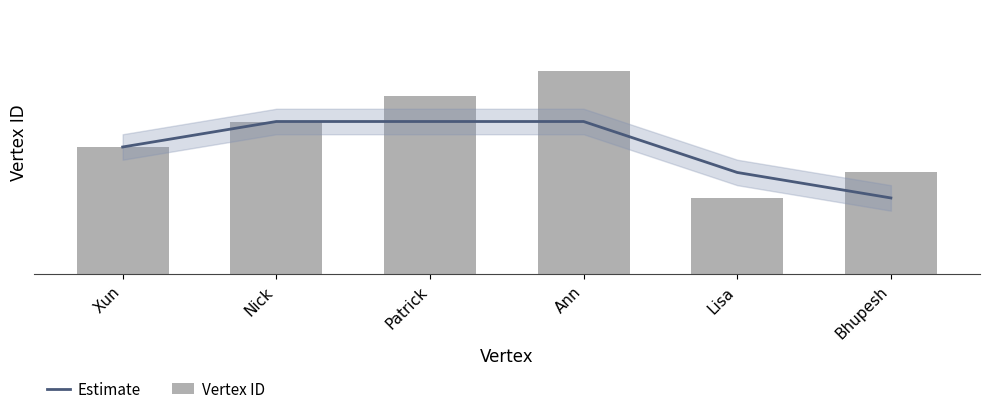

How many series are shown in this chart?

2